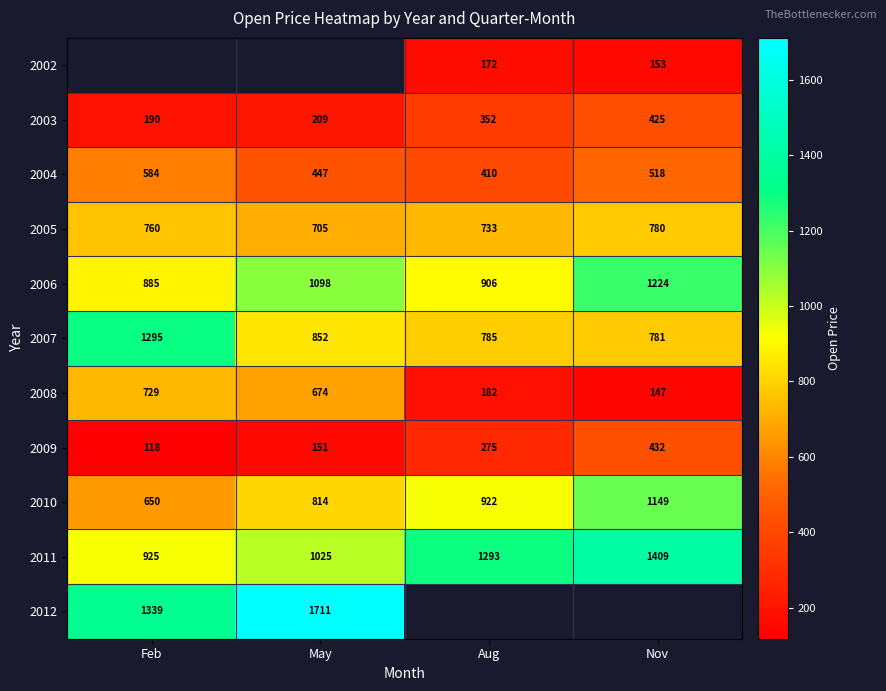

Is the value of 2003 at Nov greater than the value of 2007 at May?

No